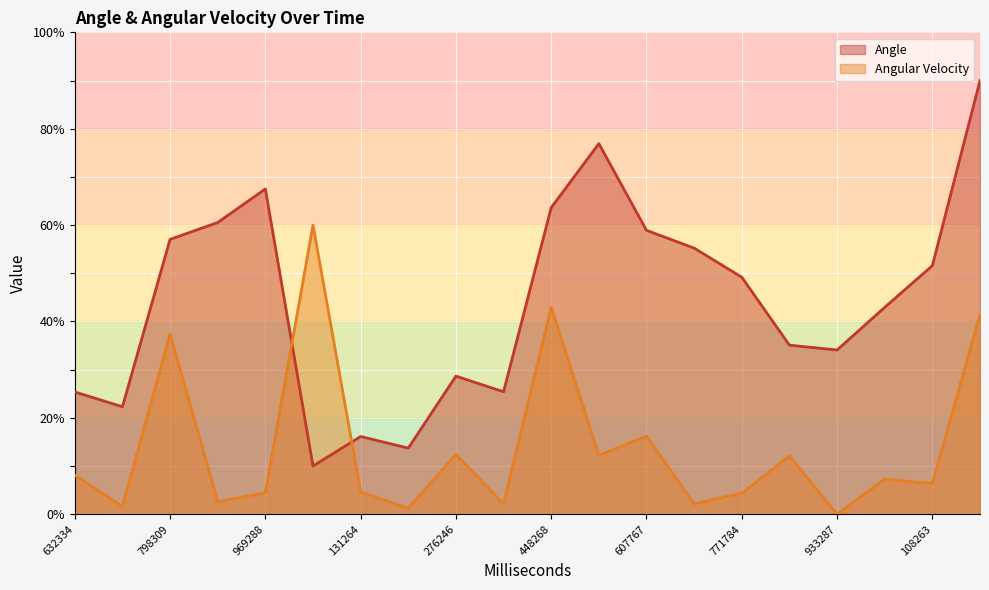

What is the sum of the Angular Velocity values at 632334 and 108263?

14.5